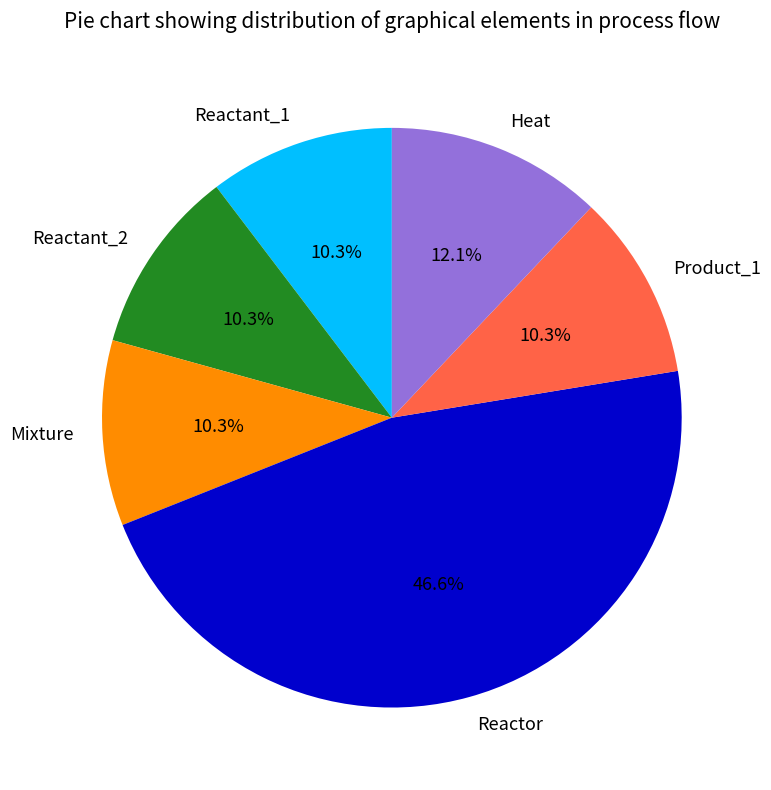

How many segments does this pie chart have?

6